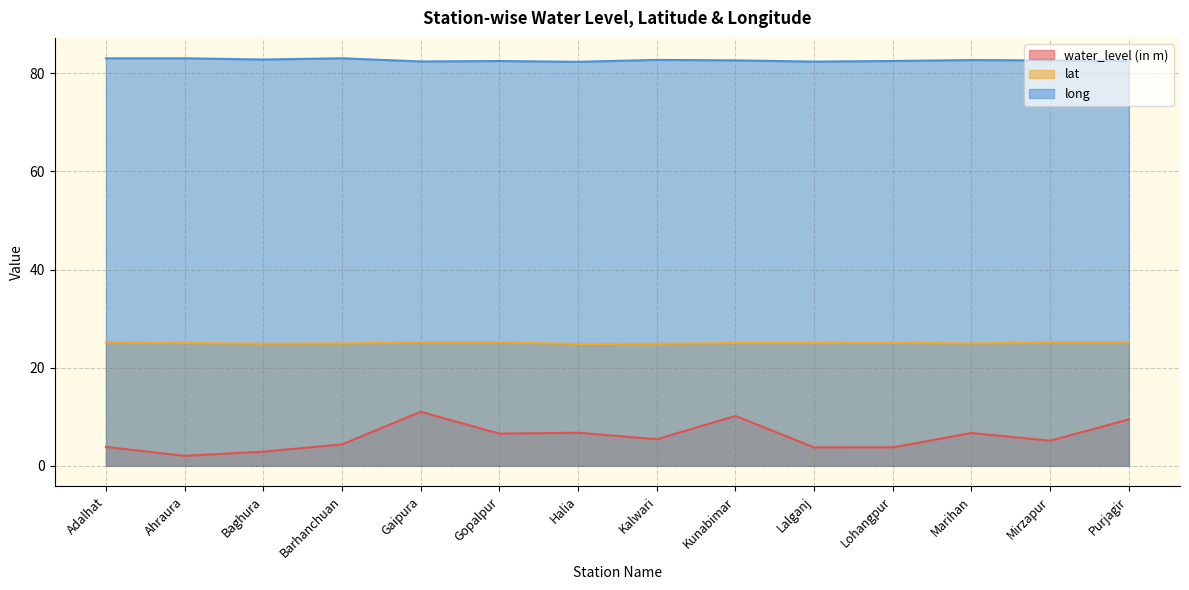

What is the minimum value for lat?

24.8